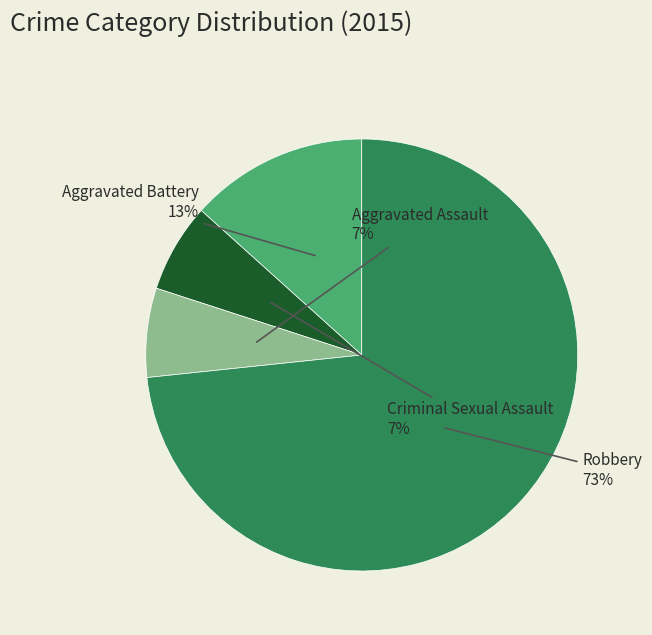

To the nearest percent, what is the average slice percentage?

25%